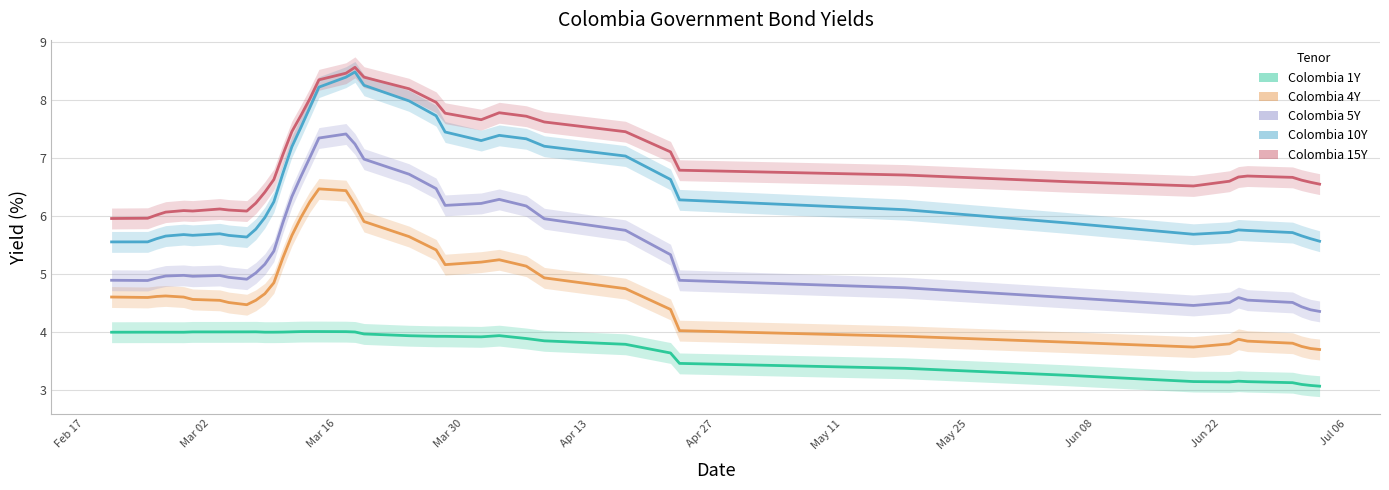

How many values in the Colombia 5Y series exceed 5?

21